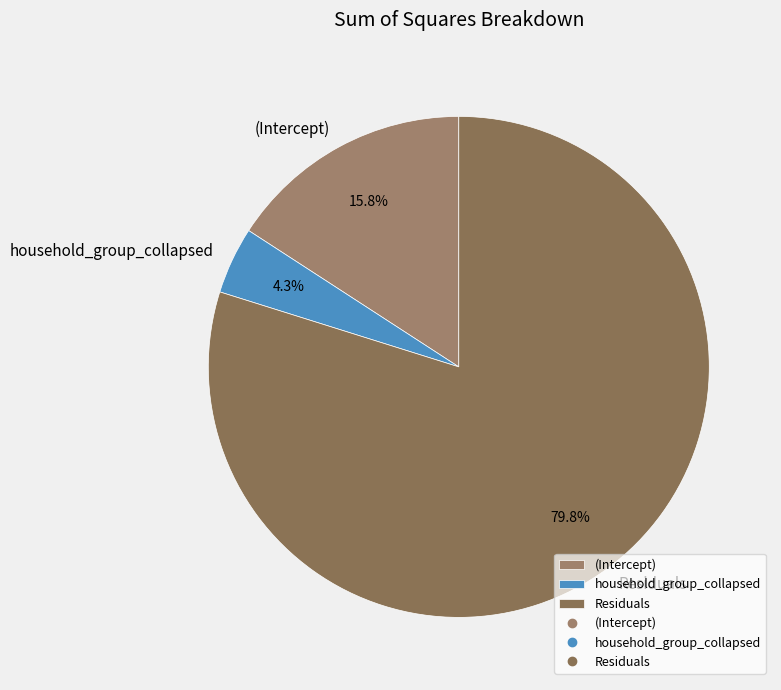

Which category accounts for the majority?

Residuals